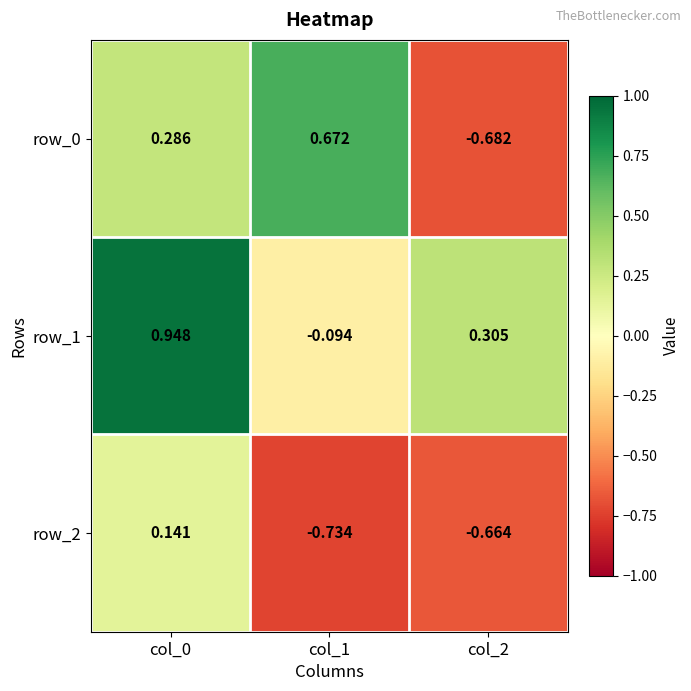

Read the row_0 value at col_1.

0.7